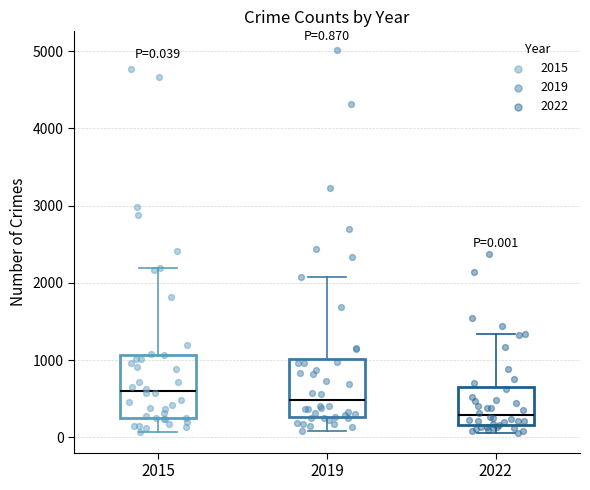

Which box's median line is the lowest?

2022